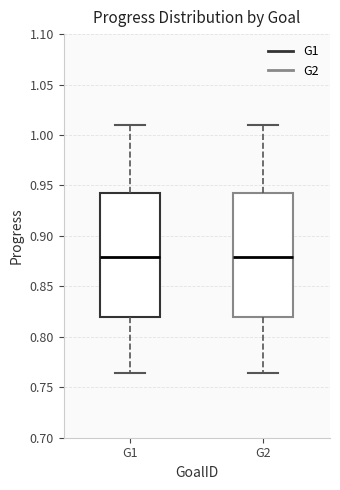

Reading left to right, transcribe this box plot: for each box, give where its median line is, the range the box spans, and where its two whiskers end, as read against the y-axis. The values are not printed on the chart, so give them approximately, as read against the axis.

G1: median 0.880, box 0.820 to 0.940, whiskers 0.765 to 1.010
G2: median 0.880, box 0.820 to 0.940, whiskers 0.765 to 1.010